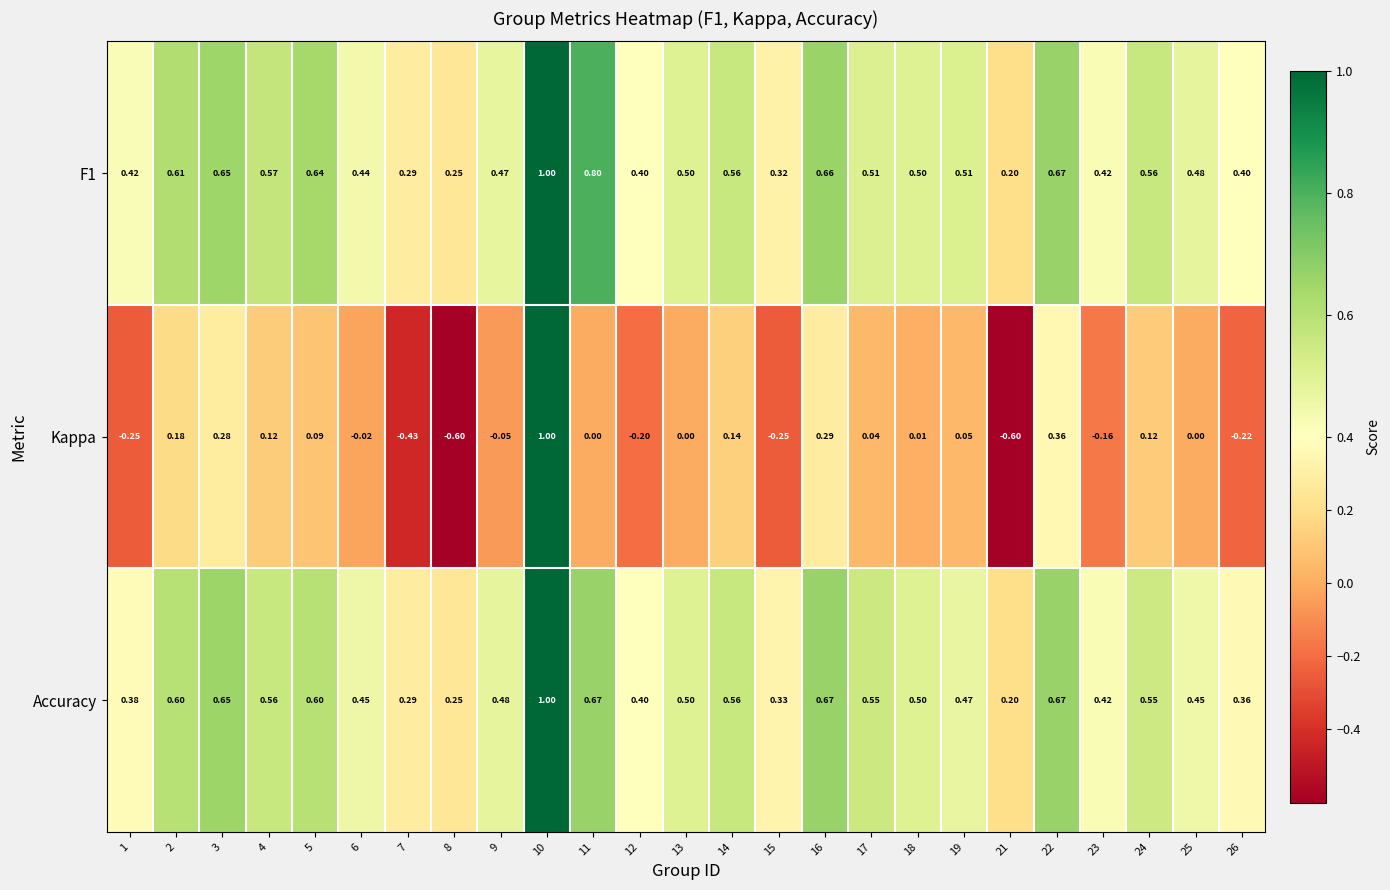

Which series has the largest range (max minus min)?

Kappa